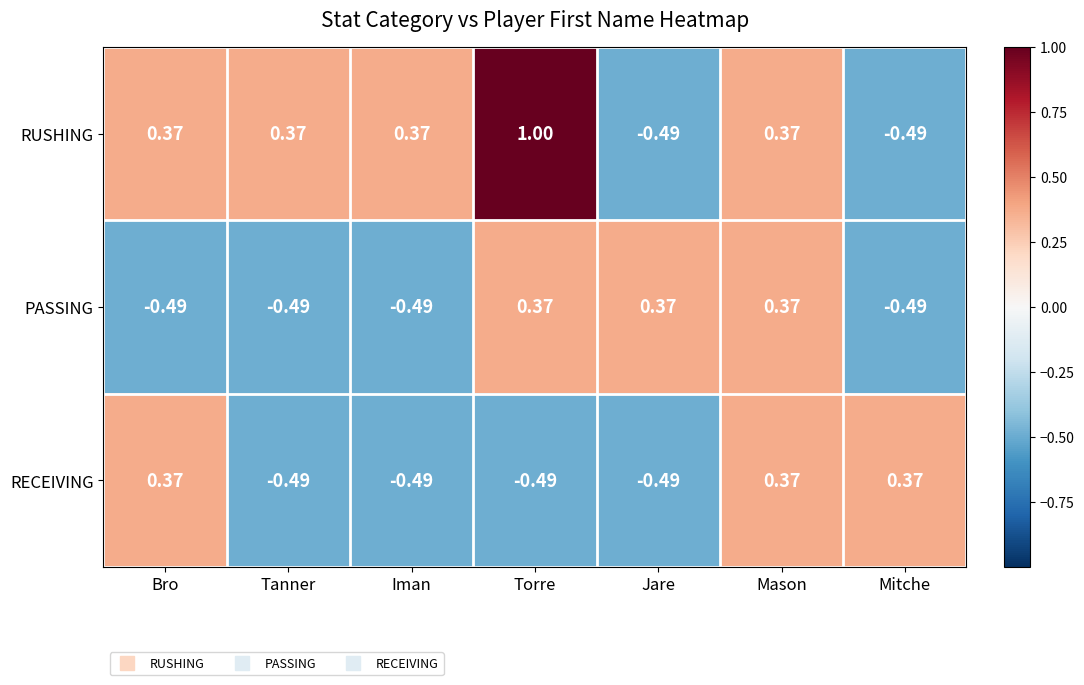

At which label does RUSHING first exceed 0?

Bro